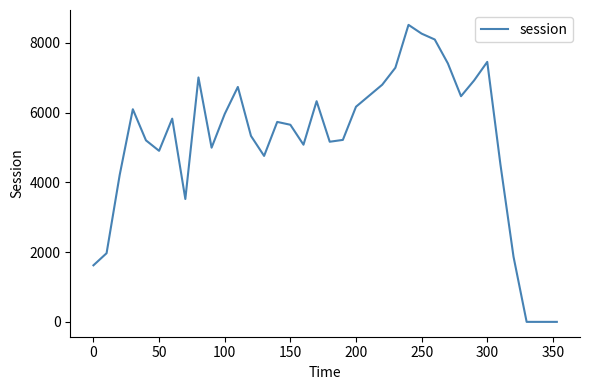

How many values exceed 5650?

19